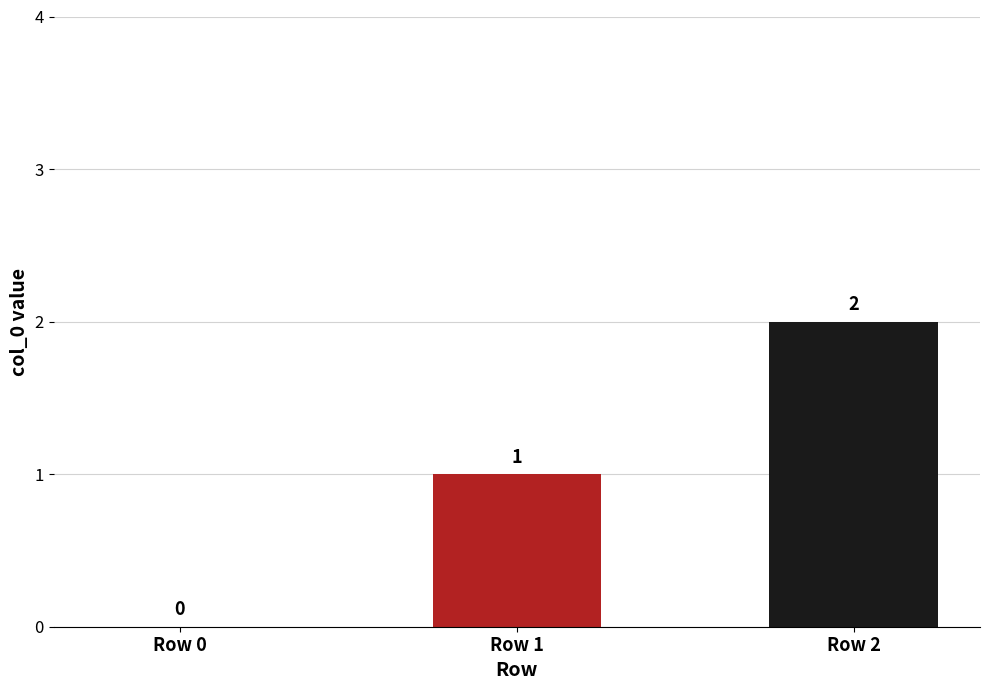

Does the chart contain stacked bars?

No